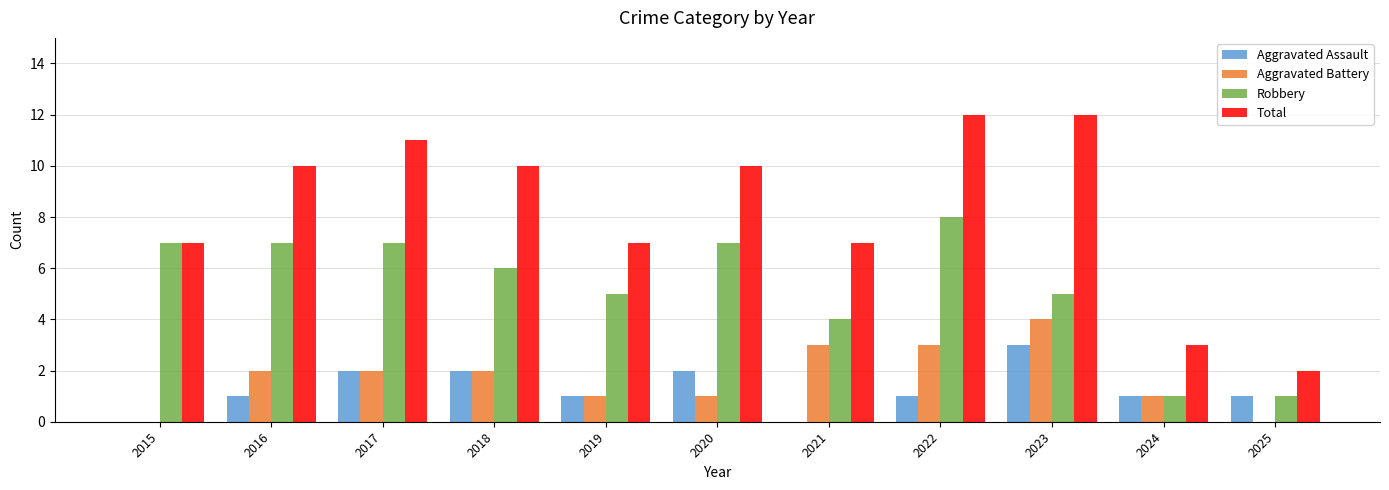

What is the total value across all series at 2020?

20